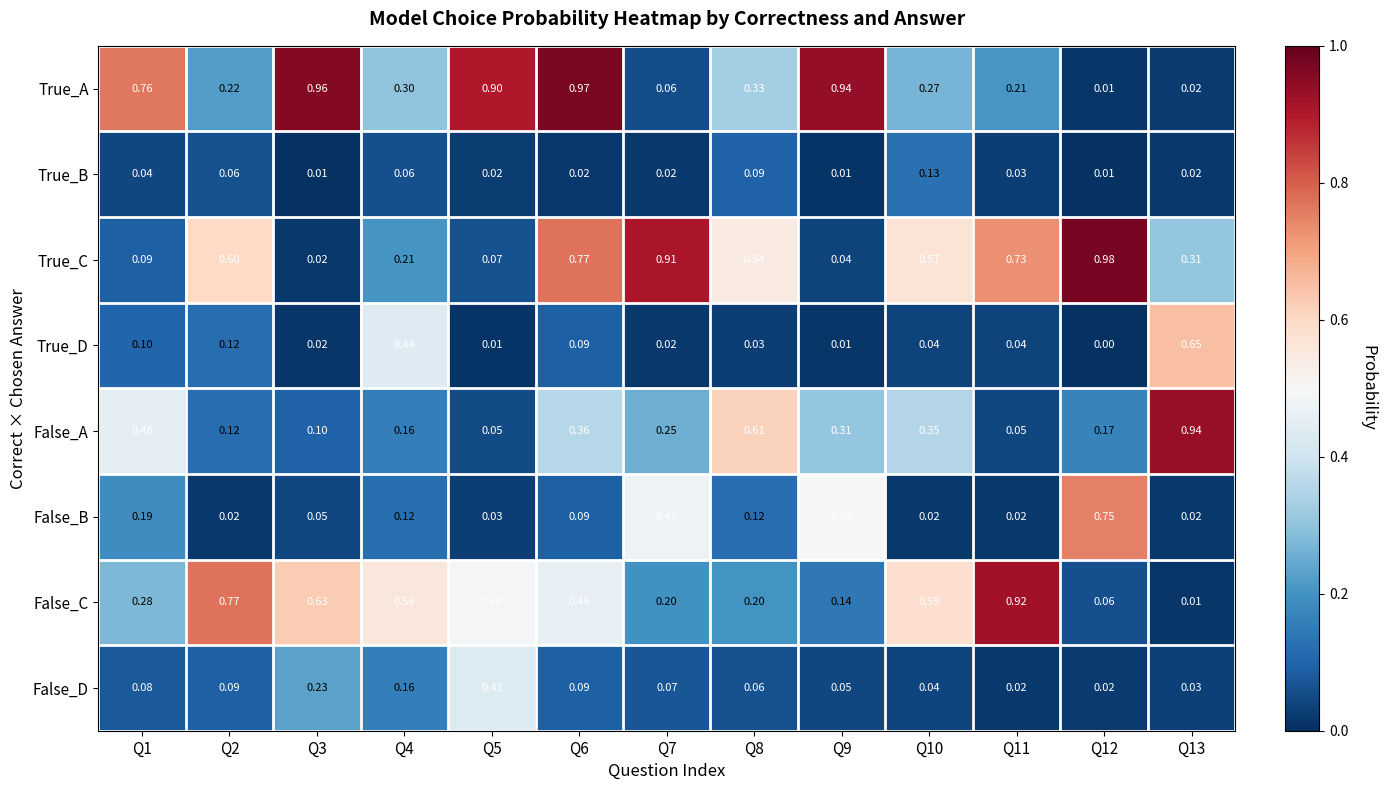

Which series changed the most between Q10 and Q11?

False_C